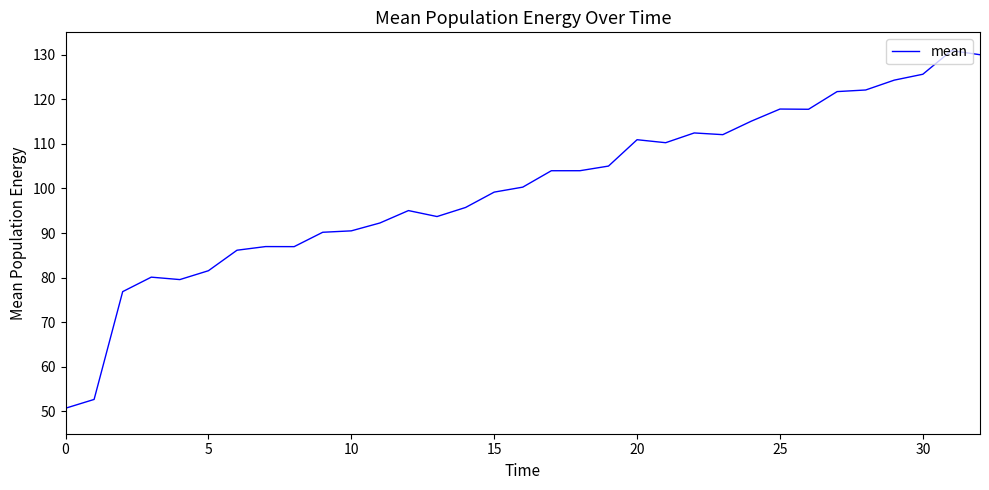

What is the difference between the maximum and minimum values?

80.2